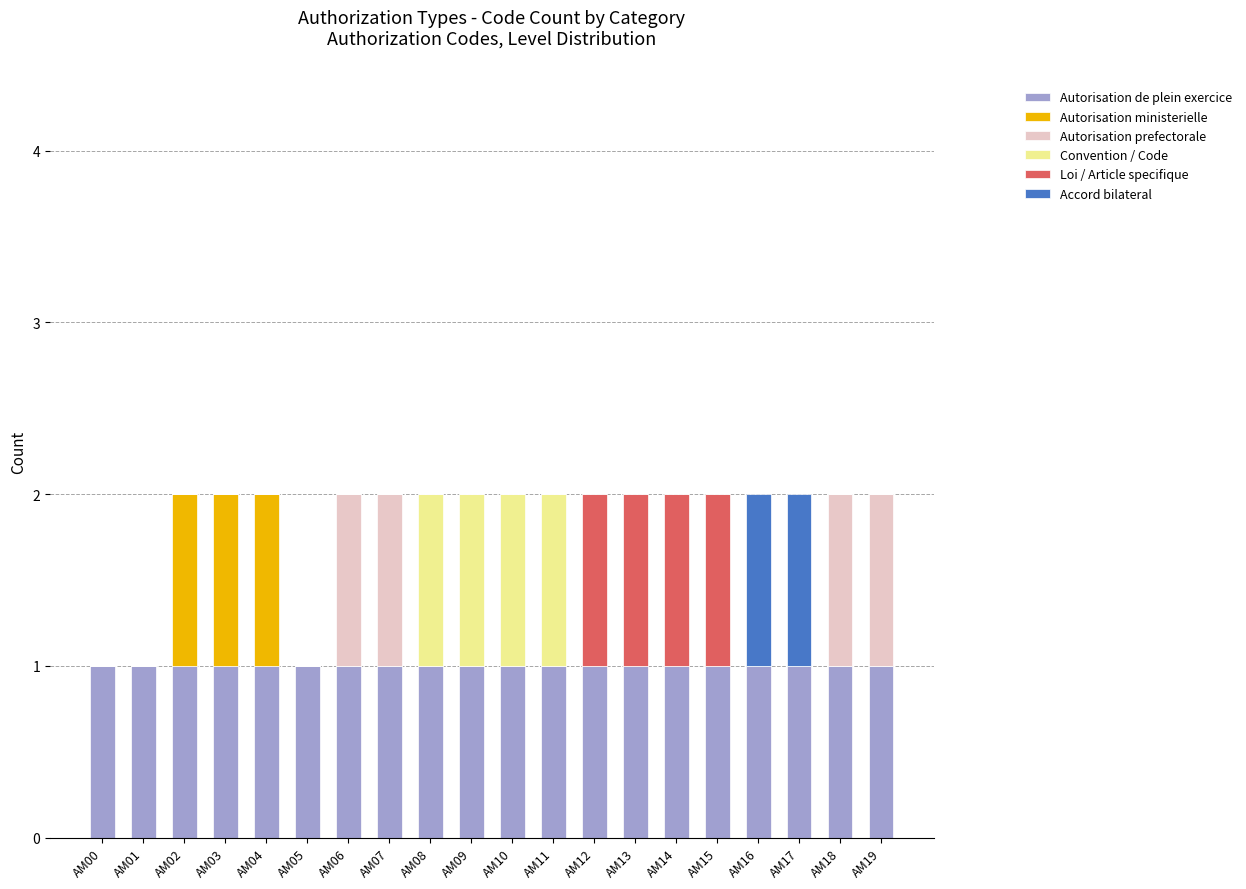

What is the sum of all Autorisation de plein exercice values?

20